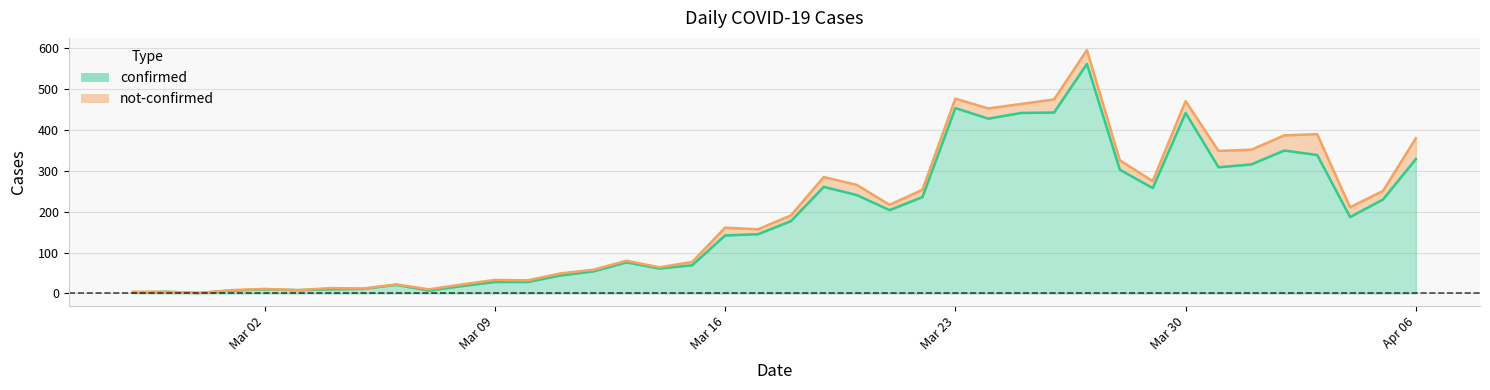

What is the maximum value for confirmed?

562